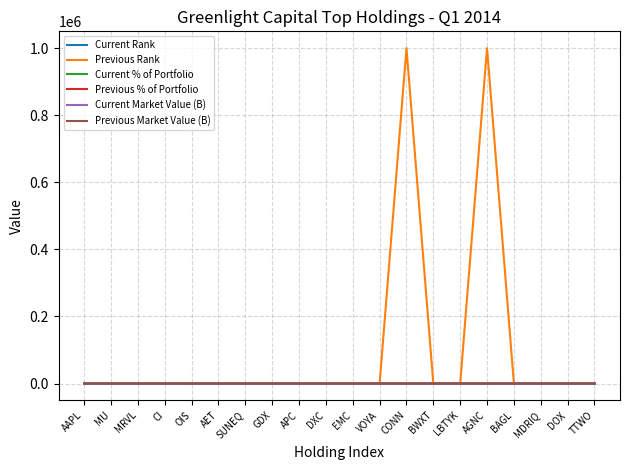

What is the highest value of the Previous Rank series?

999999.0